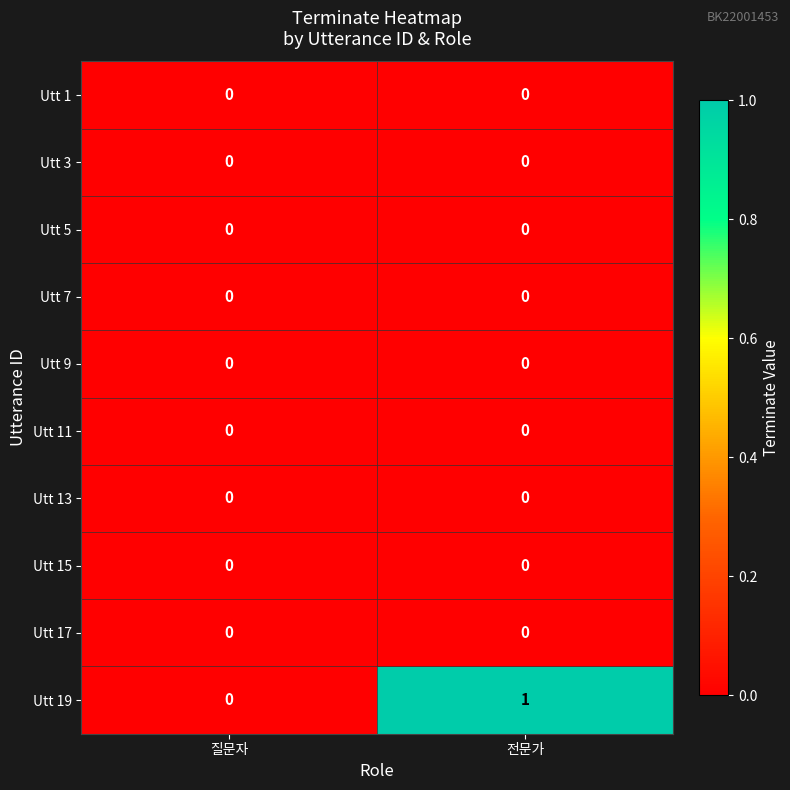

Which series has the largest total across all categories?

Utt 19